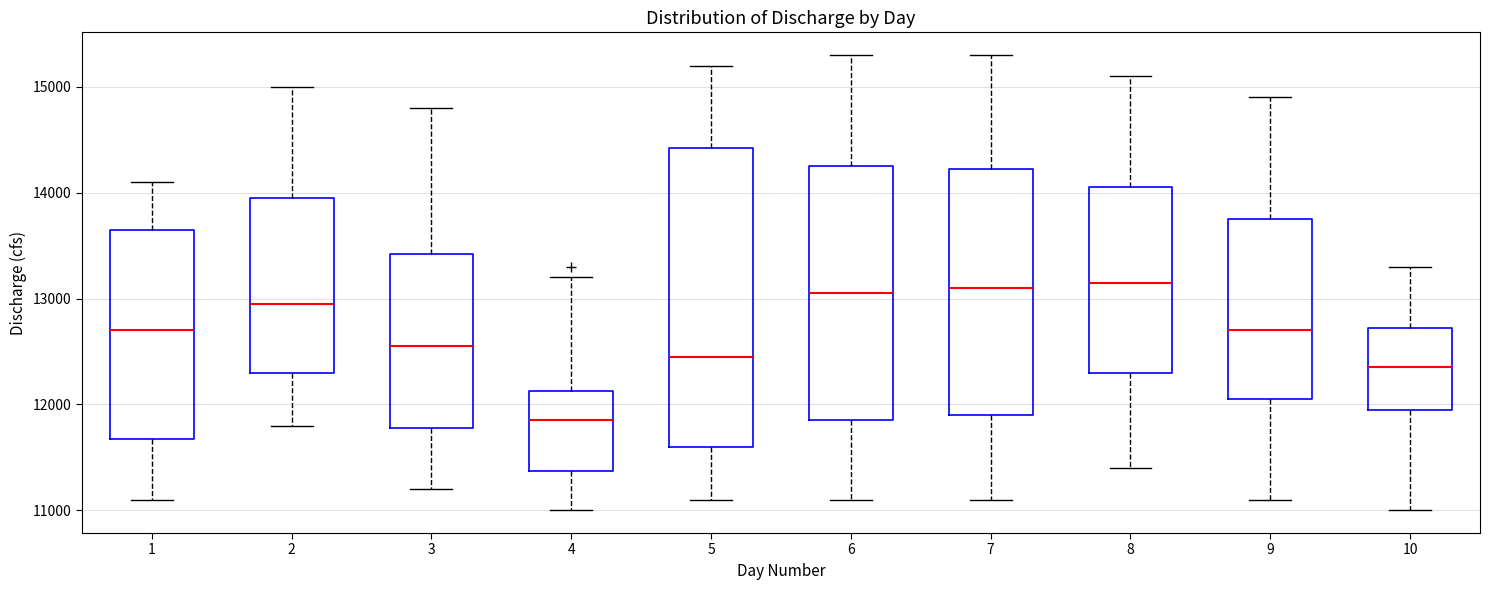

Reading left to right, transcribe this box plot: for each box, give where its median line is, the range the box spans, and where its two whiskers end, as read against the y-axis. The values are not printed on the chart, so give them approximately, as read against the axis.

1: median 12700, box 11700 to 13700, whiskers 11100 to 14100
2: median 13000, box 12300 to 14000, whiskers 11800 to 15000
3: median 12600, box 11800 to 13400, whiskers 11200 to 14800
4: median 11900, box 11400 to 12100, whiskers 11000 to 13200
5: median 12500, box 11600 to 14400, whiskers 11100 to 15200
6: median 13100, box 11900 to 14300, whiskers 11100 to 15300
7: median 13100, box 11900 to 14200, whiskers 11100 to 15300
8: median 13200, box 12300 to 14100, whiskers 11400 to 15100
9: median 12700, box 12100 to 13800, whiskers 11100 to 14900
10: median 12400, box 12000 to 12700, whiskers 11000 to 13300